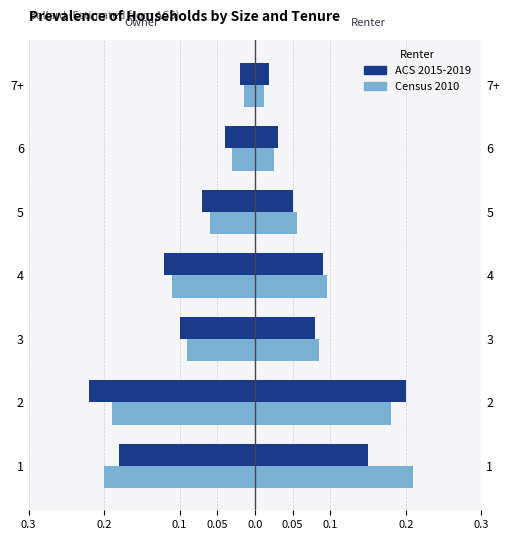

Does the chart contain any negative values?

Yes